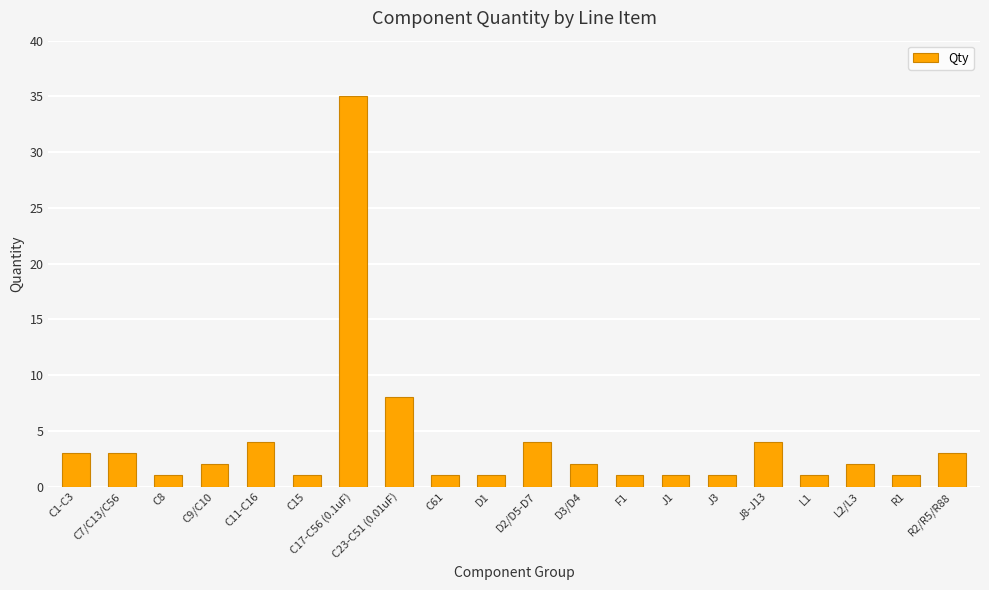

Reading left to right, what are all the values shown in this chart?

C1-C3=3	C7/C13/C56=3	C8=1	C9/C10=2	C11-C16=4	C15=1	C17-C56 (0.1uF)=35	C23-C51 (0.01uF)=8	C61=1	D1=1	D2/D5-D7=4	D3/D4=2	F1=1	J1=1	J3=1	J8-J13=4	L1=1	L2/L3=2	R1=1	R2/R5/R88=3